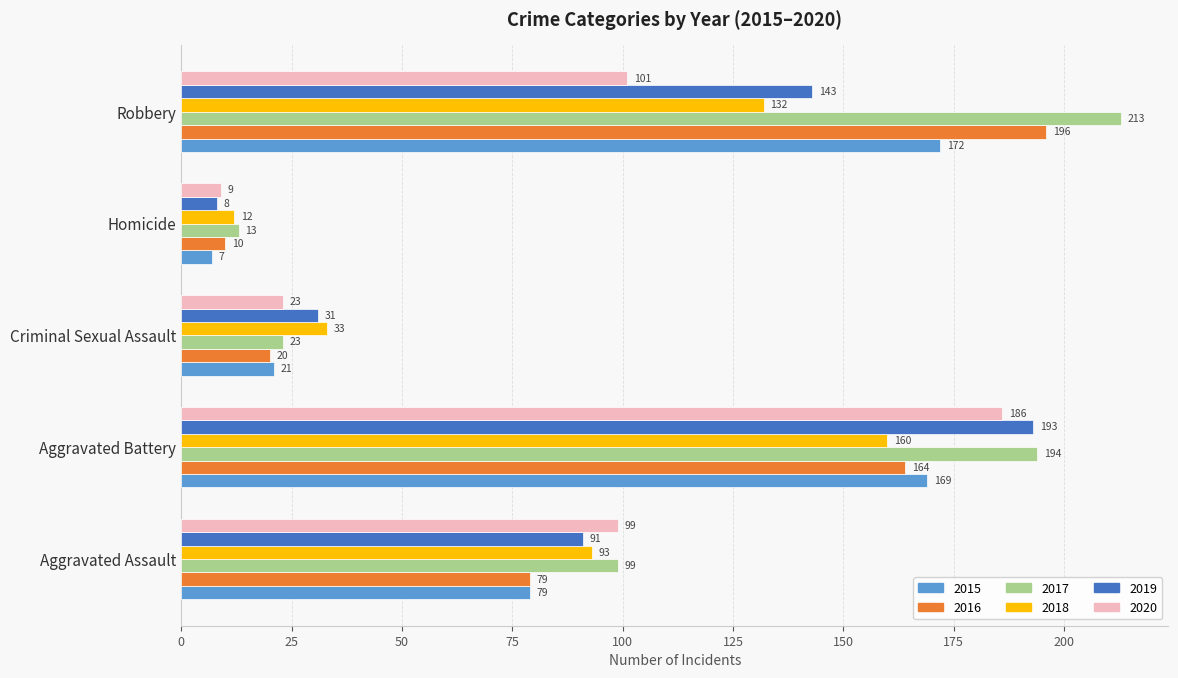

Which series has the largest range (max minus min)?

2017